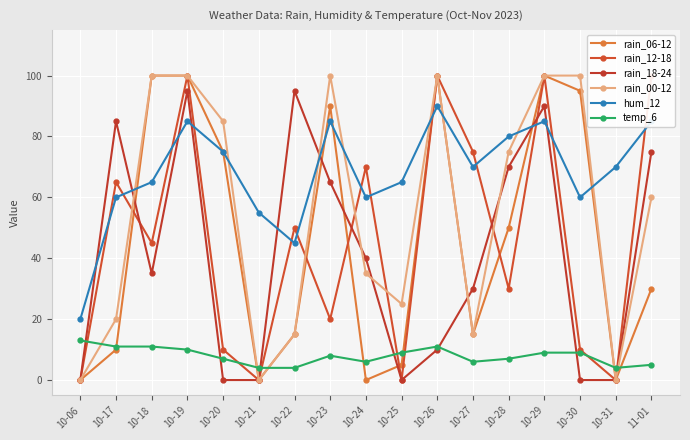

Rank the series at 10-31 from lowest to highest value.

rain_06-12, rain_12-18, rain_18-24, rain_00-12, temp_6, hum_12